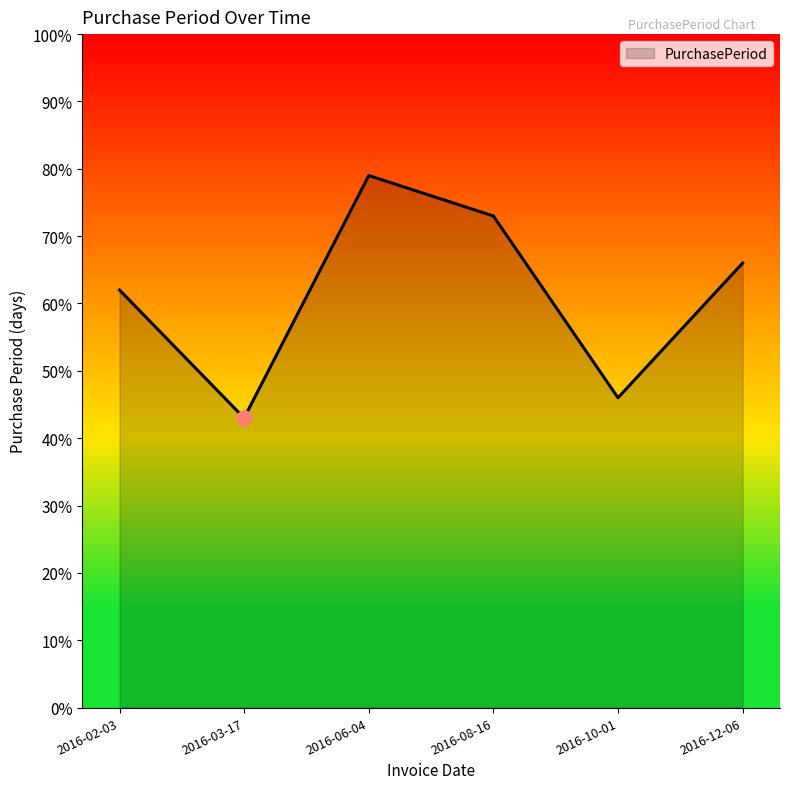

What is the ratio of the value at 2016-08-16 to the value at 2016-03-17?

1.7